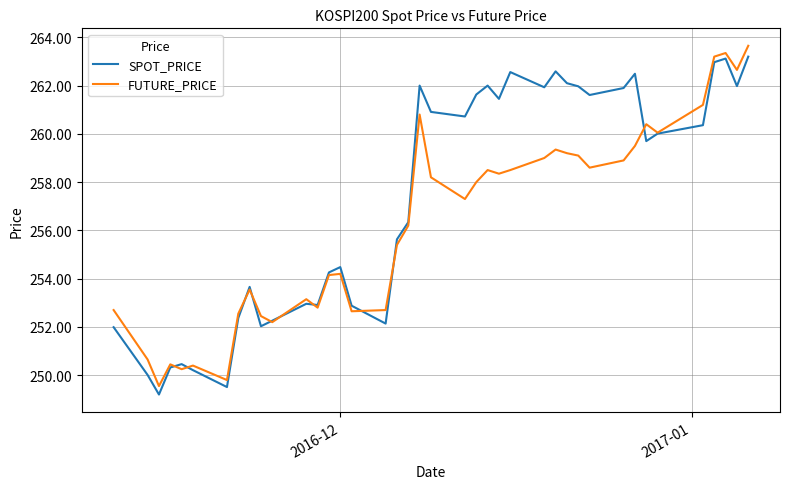

List the series in order of their overall mean, highest first.

SPOT_PRICE, FUTURE_PRICE